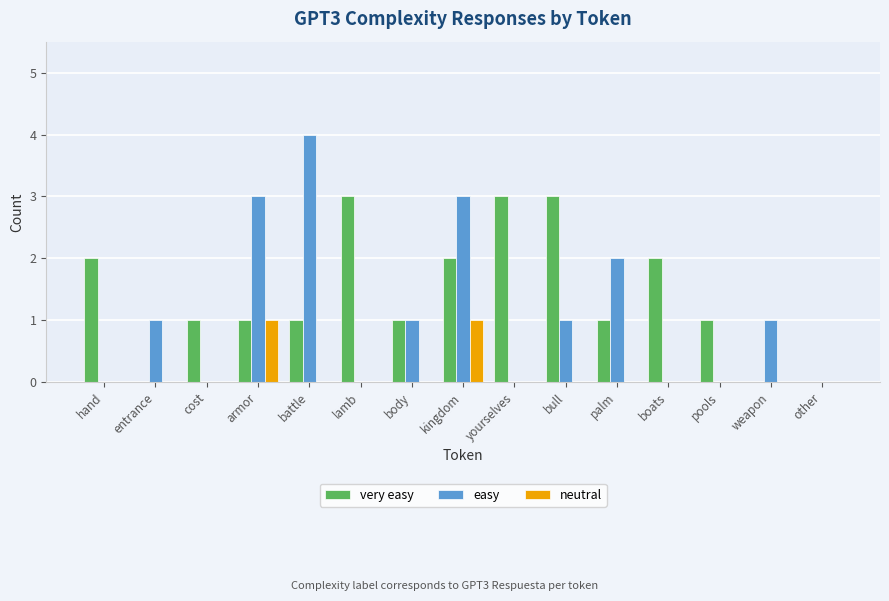

Does the chart contain stacked bars?

No